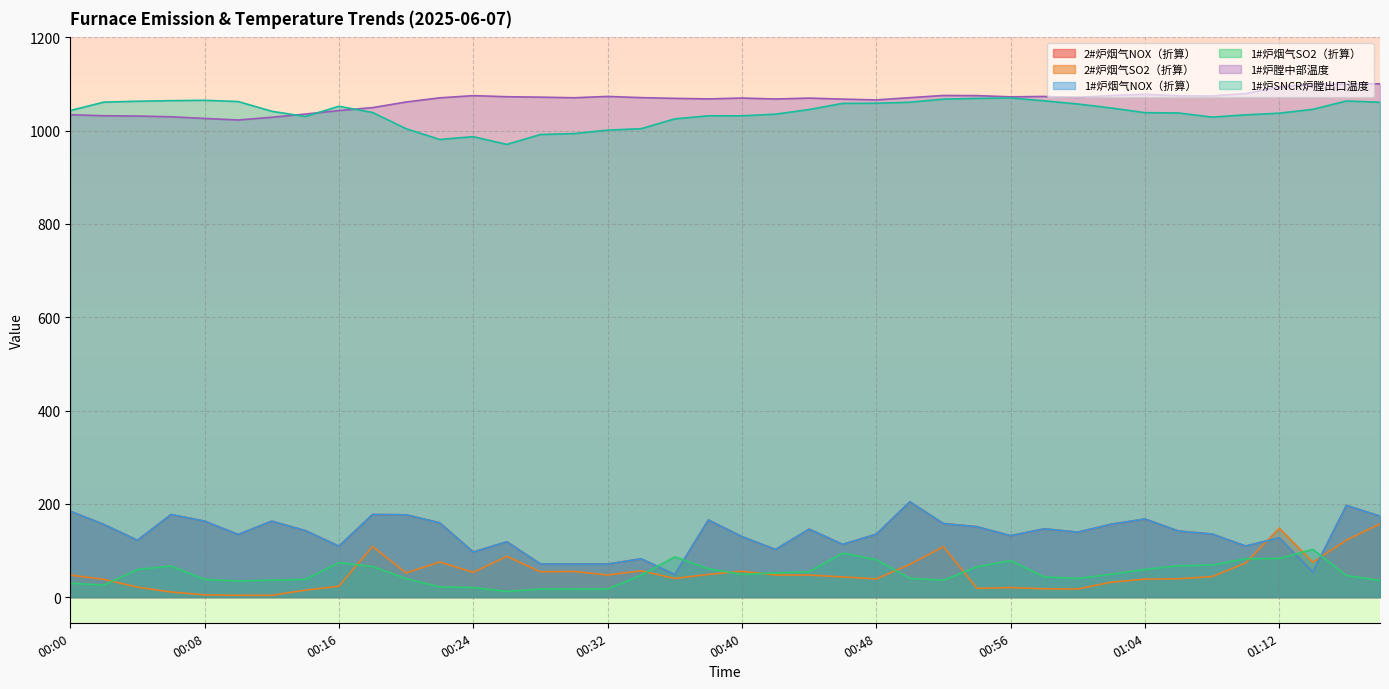

The value of 1#炉膛中部温度 at 00:38 is 1068.2. True or false?

True